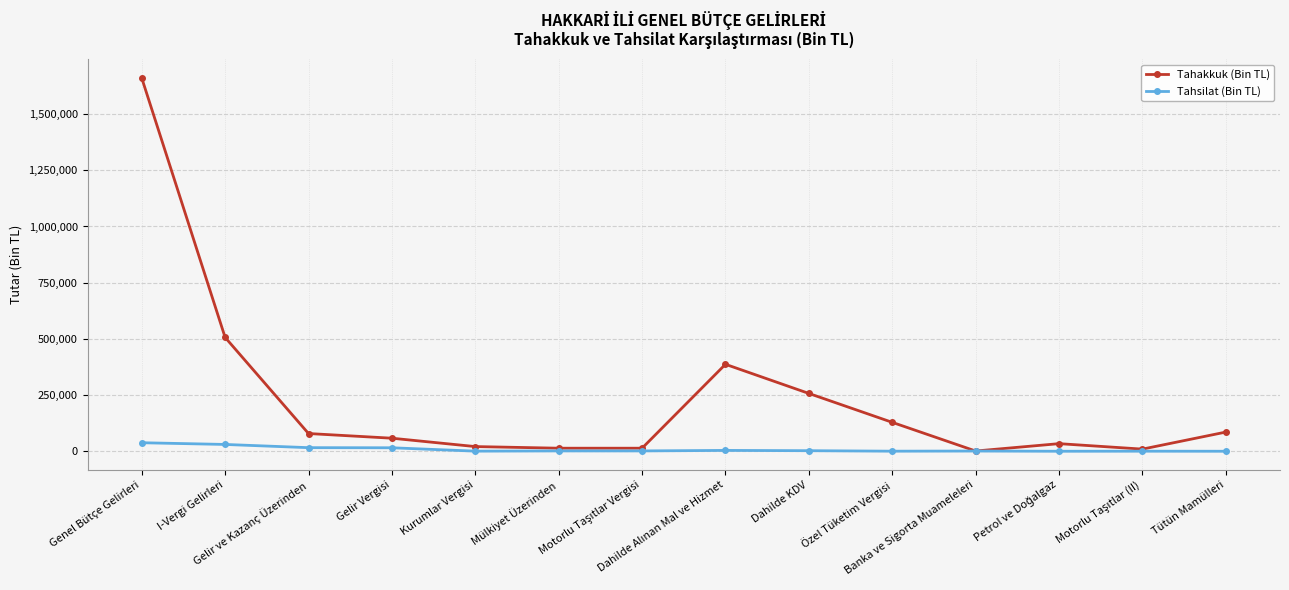

Which series has the largest range (max minus min)?

Tahakkuk (Bin TL)